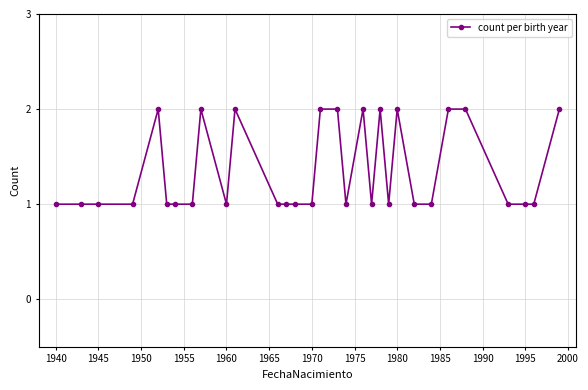

True or false: there are more than 2 points higher than both neighbors.

True